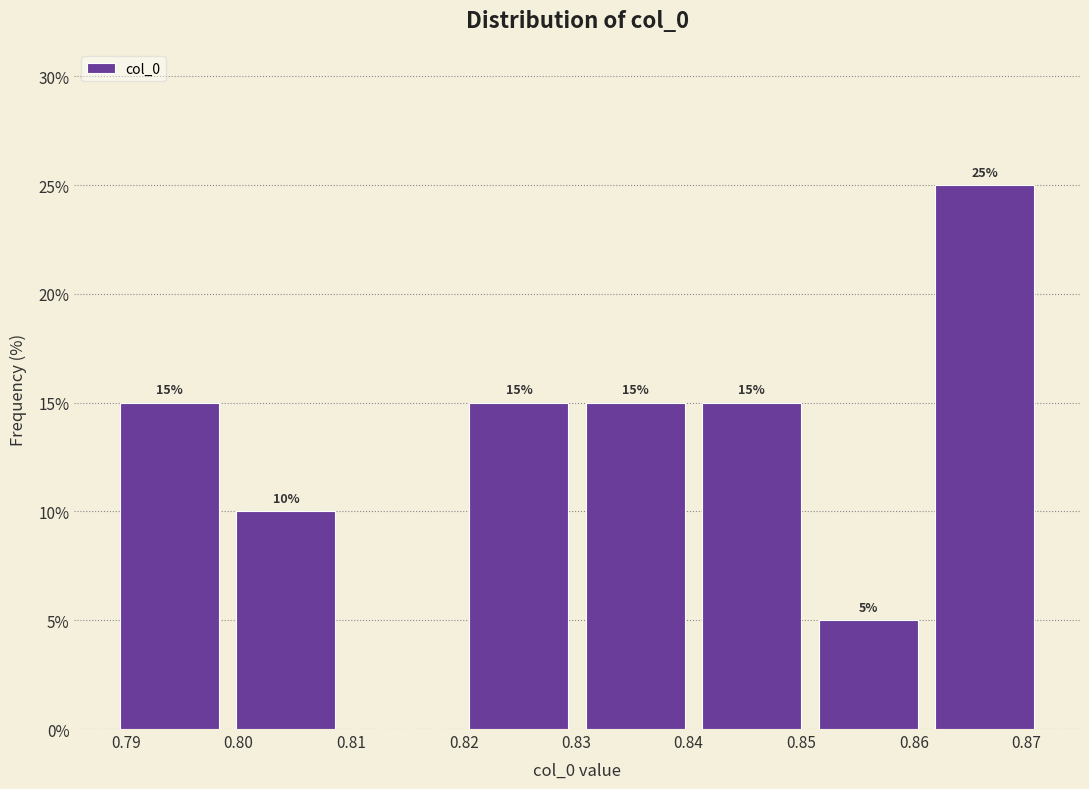

Over which range of the x-axis is the bar tallest?

0.861 to 0.871